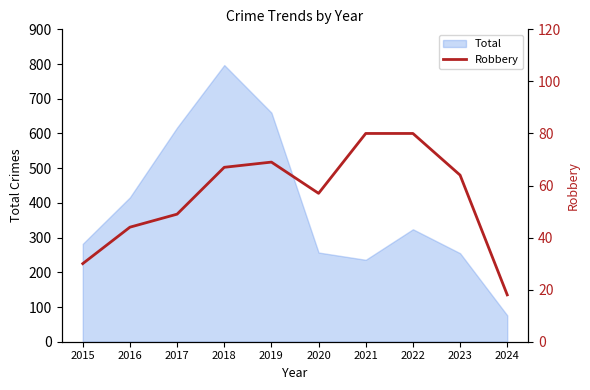

Is it true that Total equals 324 at 2022?

True